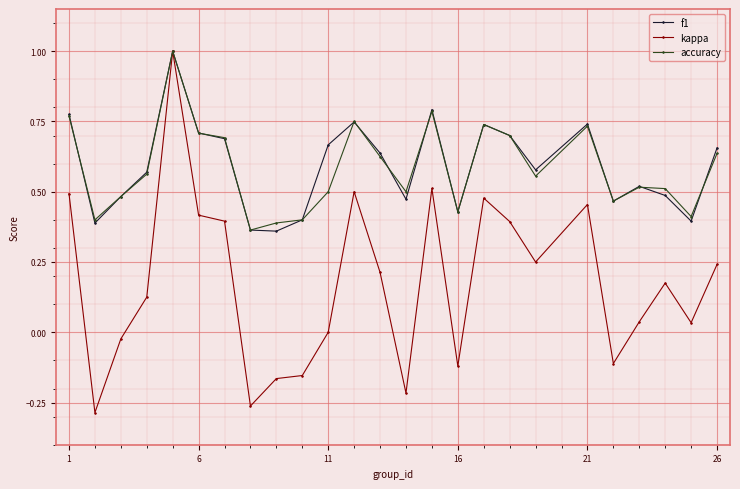

What is the highest value of the f1 series?

1.0